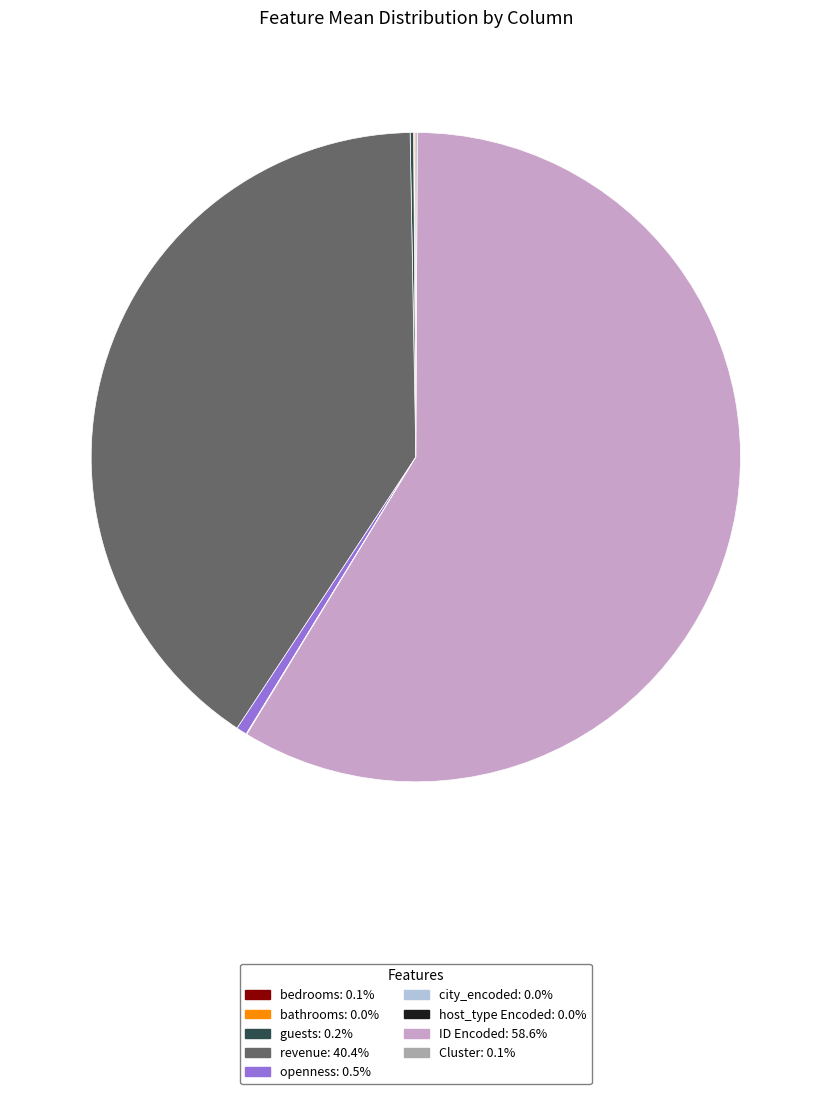

Does ID Encoded account for over 50% of the chart?

Yes